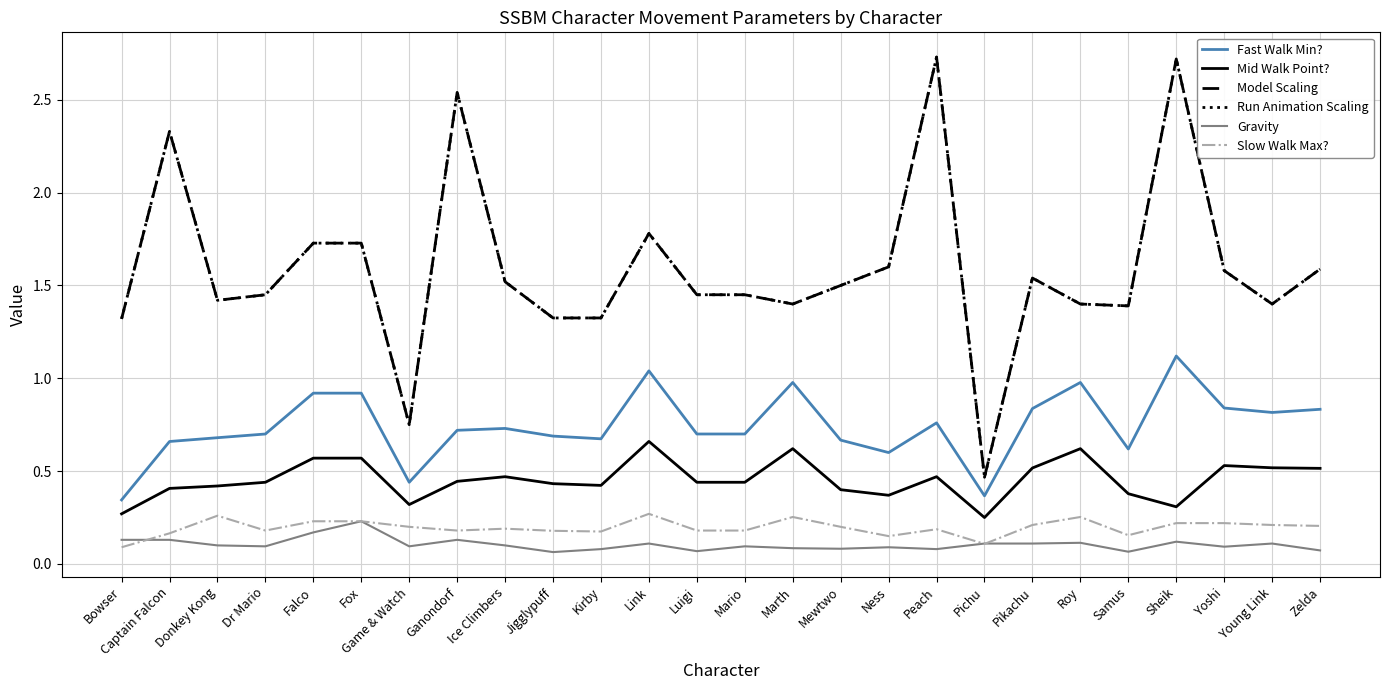

Does the chart have visible grid lines?

Yes